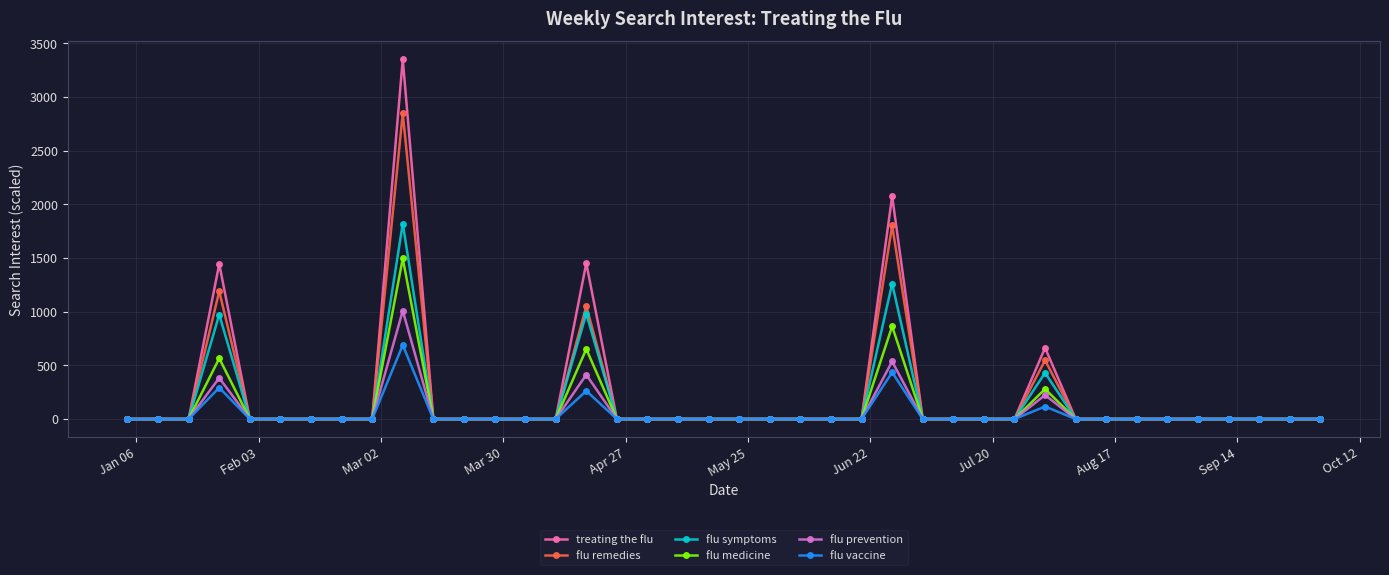

What is the maximum value for flu remedies?

2847.6